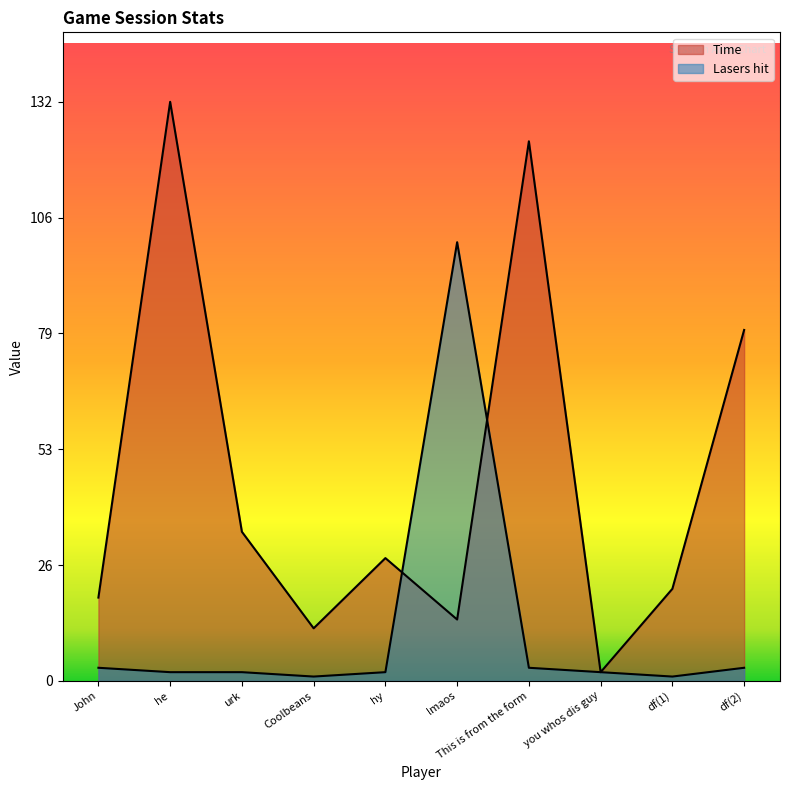

What is the sum of the Lasers hit values at urk and Coolbeans?

3